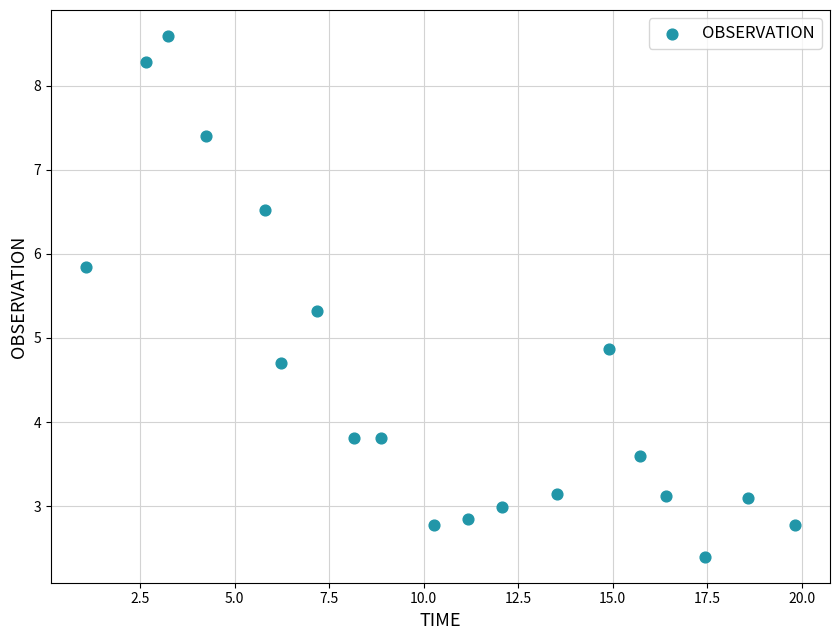

What Y value in the scatter plot is closest to 5?

4.9